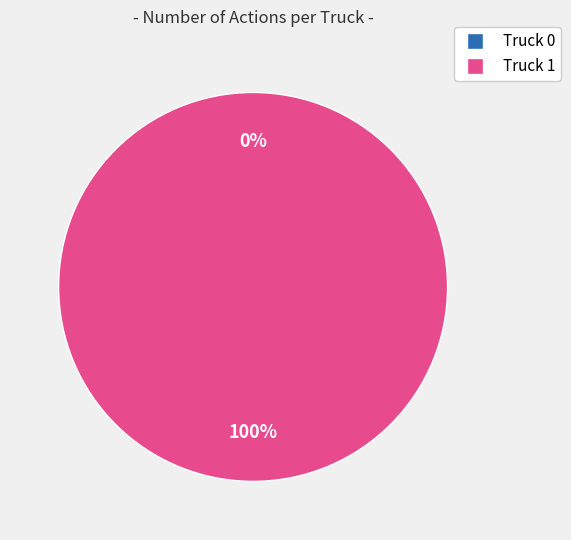

Which has a higher value, Truck 1 or Truck 0?

Truck 1